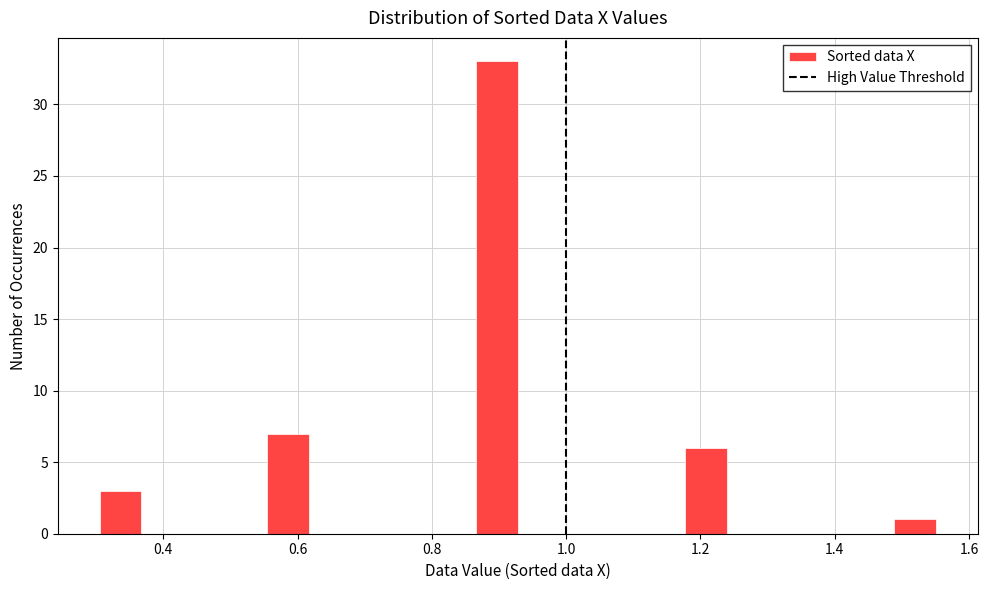

Read against the x-axis, roughly where is the centre of the tallest bar?

0.90